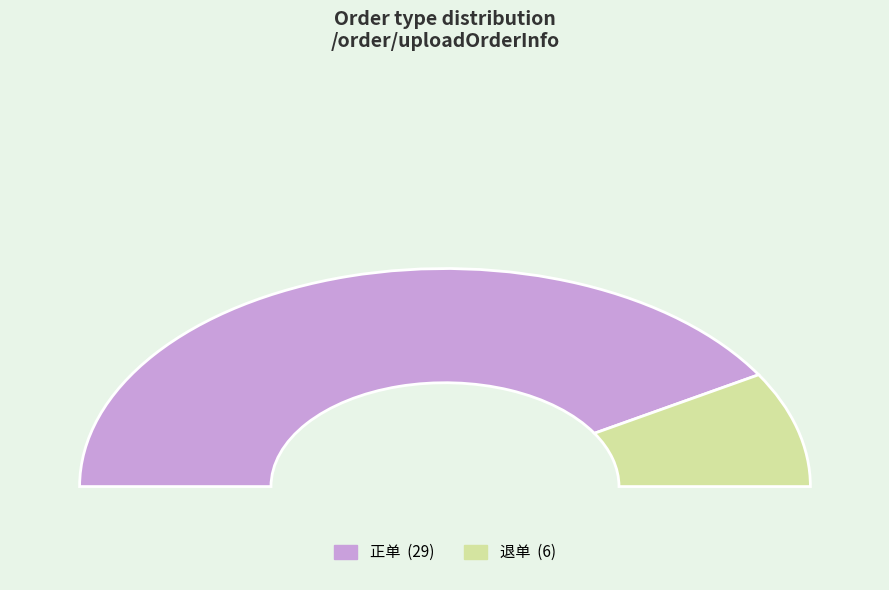

What percentage do 退单 and 正单 together represent?

100.0%